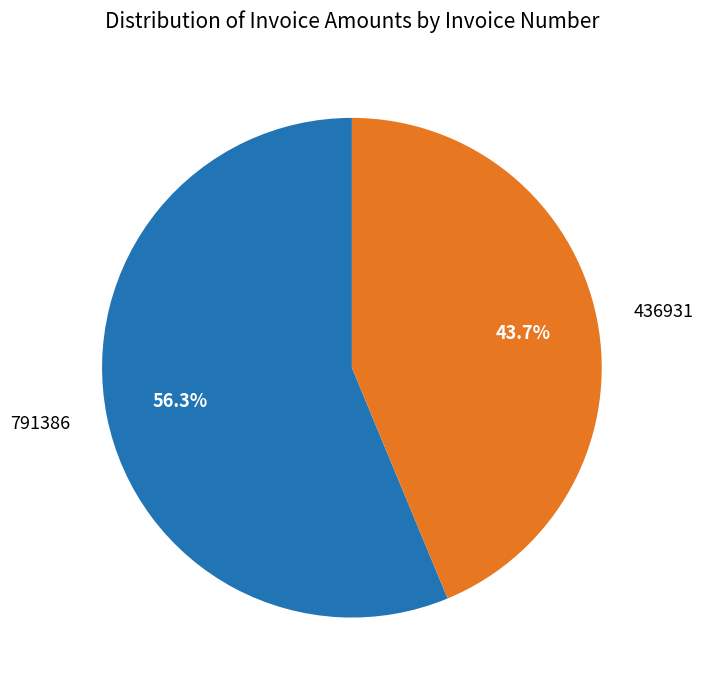

Rank the categories by value from lowest to highest.

436931, 791386